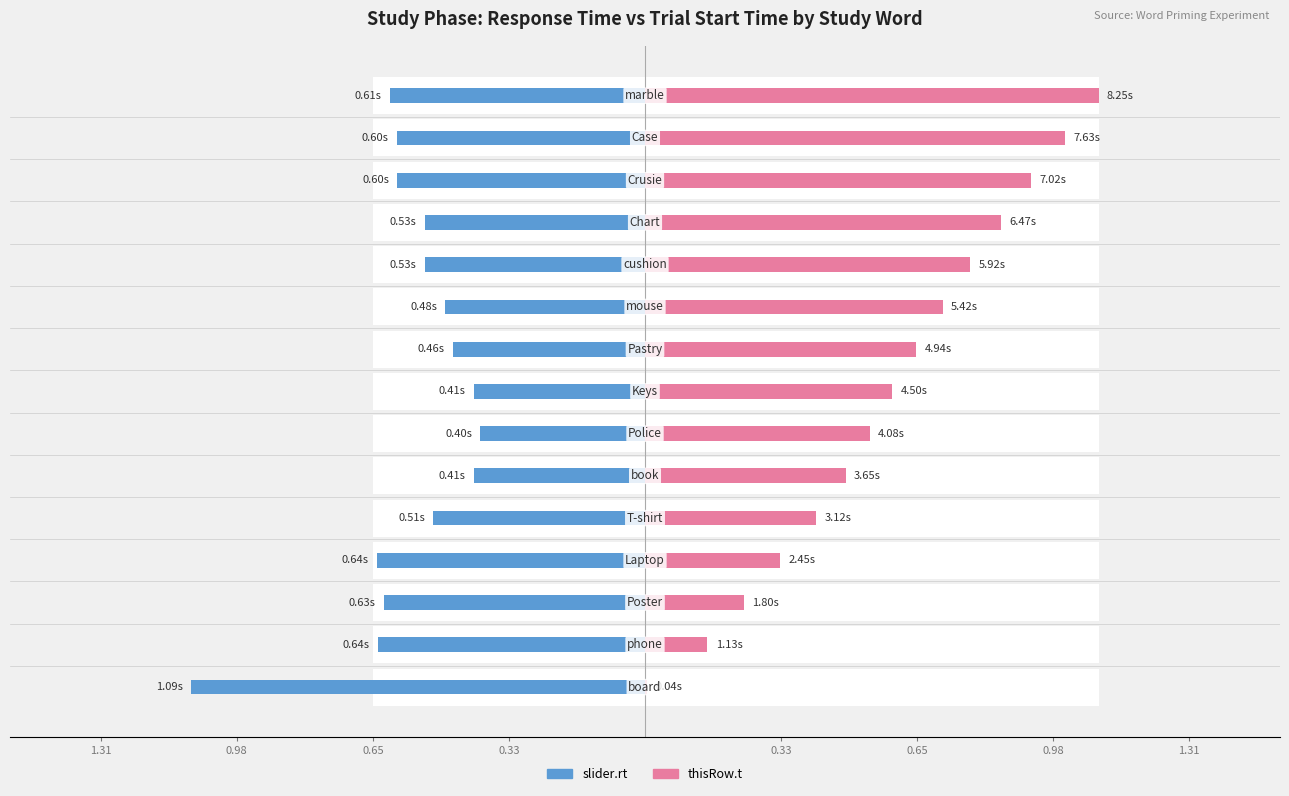

Rank the series at 1.31 from highest to lowest value.

thisRow.t, slider.rt